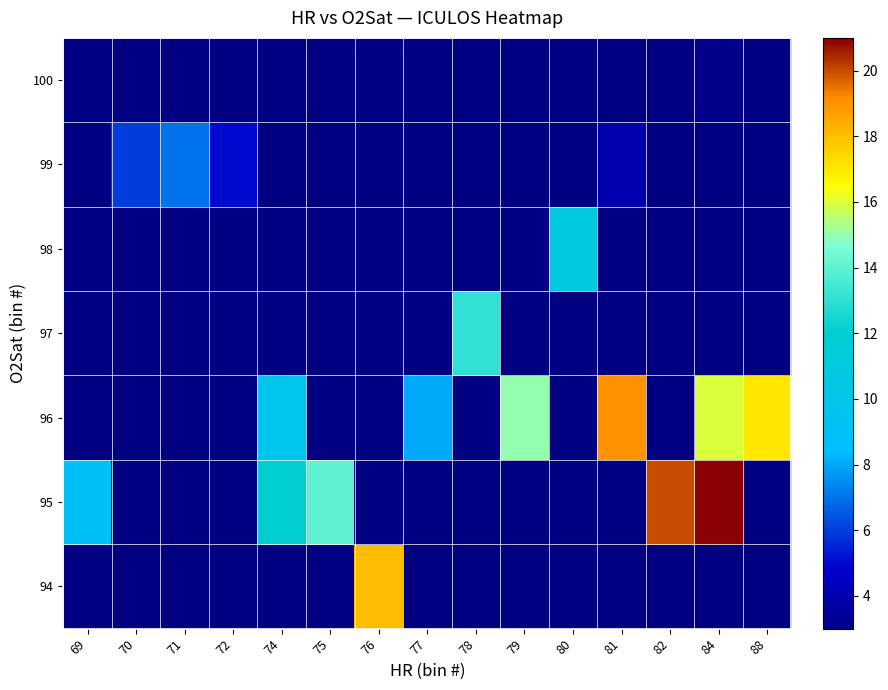

How many categories are shown in the chart?

15